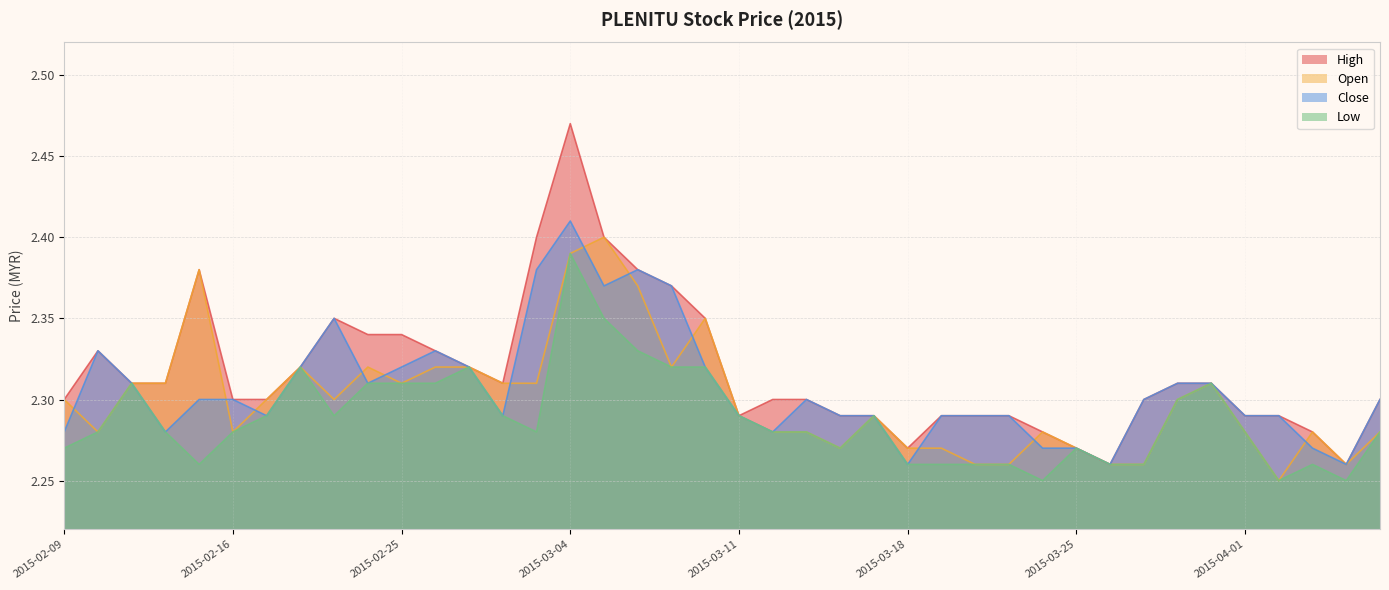

The open series shows 1.4 at 2015-03-11. True or false?

False